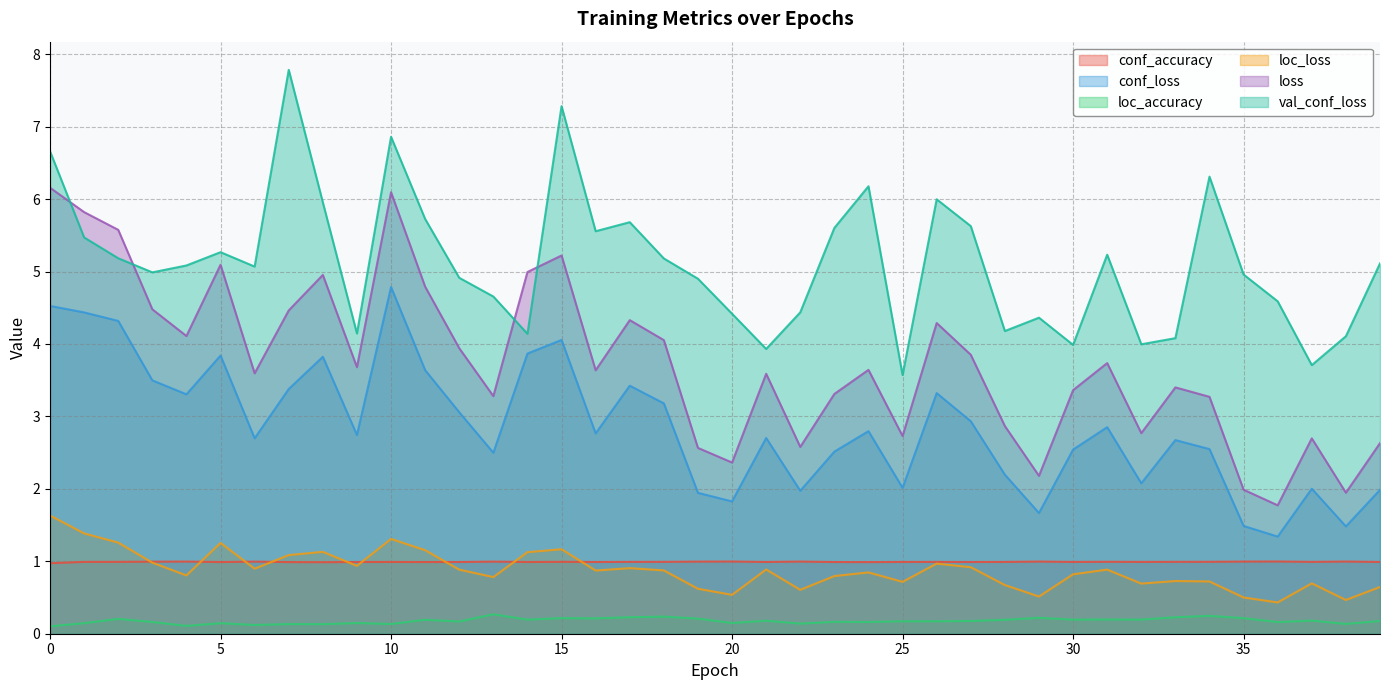

What is the difference between the second highest and minimum values in the loss series?

4.3